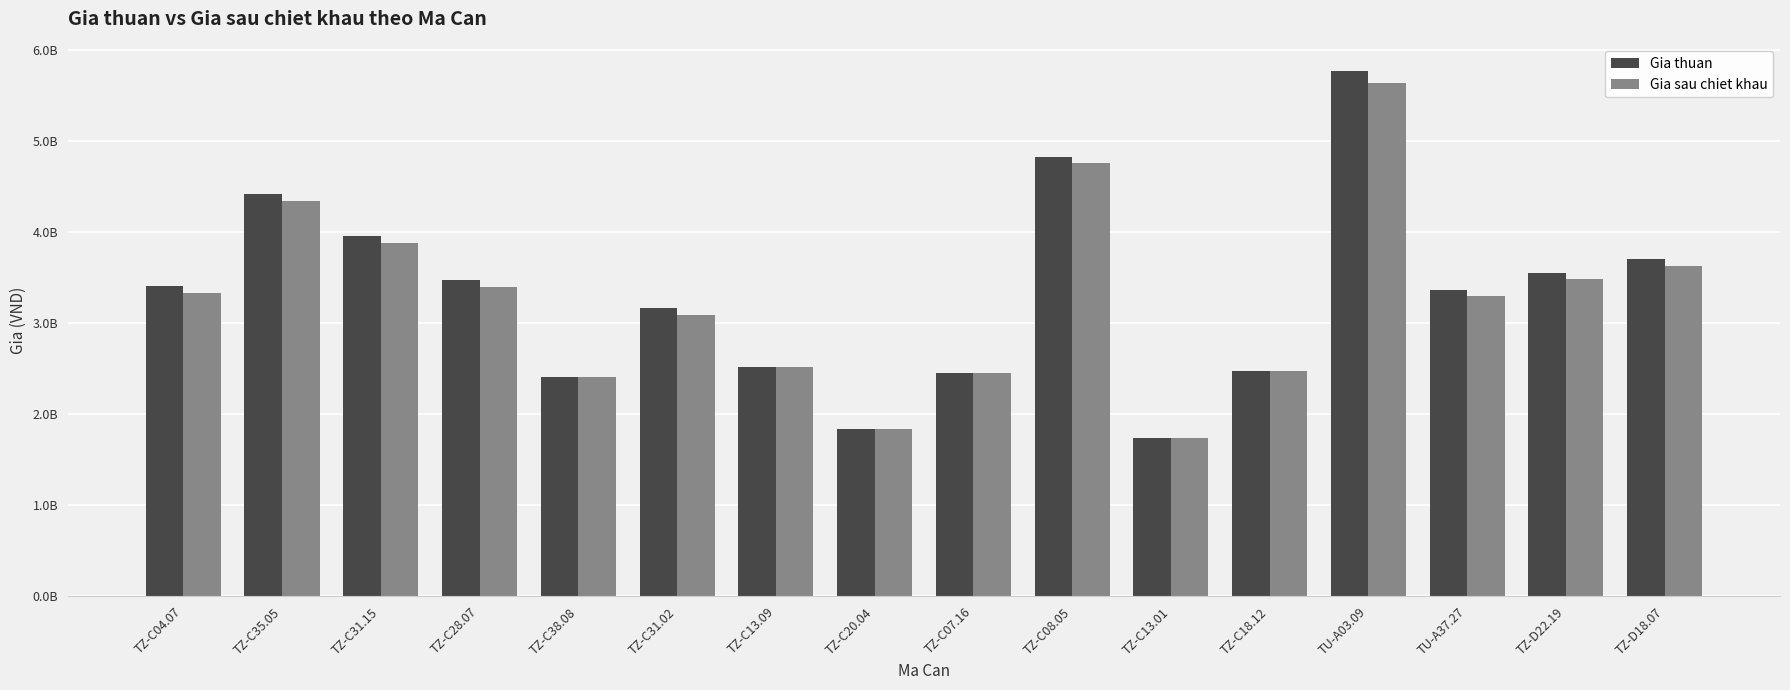

The Gia thuan series shows 1255337718 at TZ-C20.04. True or false?

False